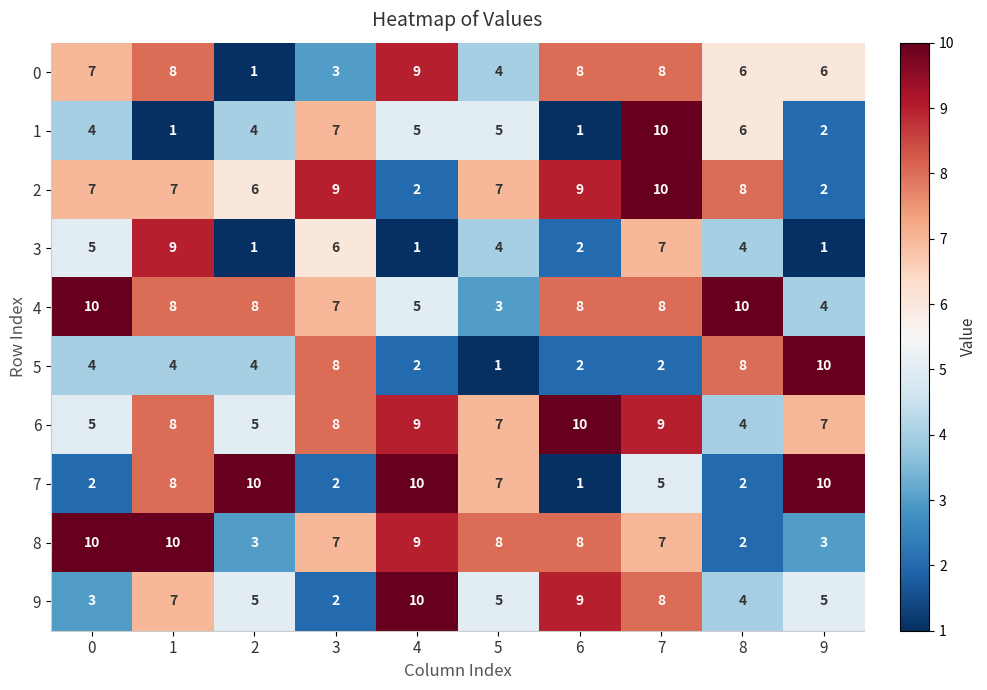

Count the 4 values in the range 5 to 8.

6